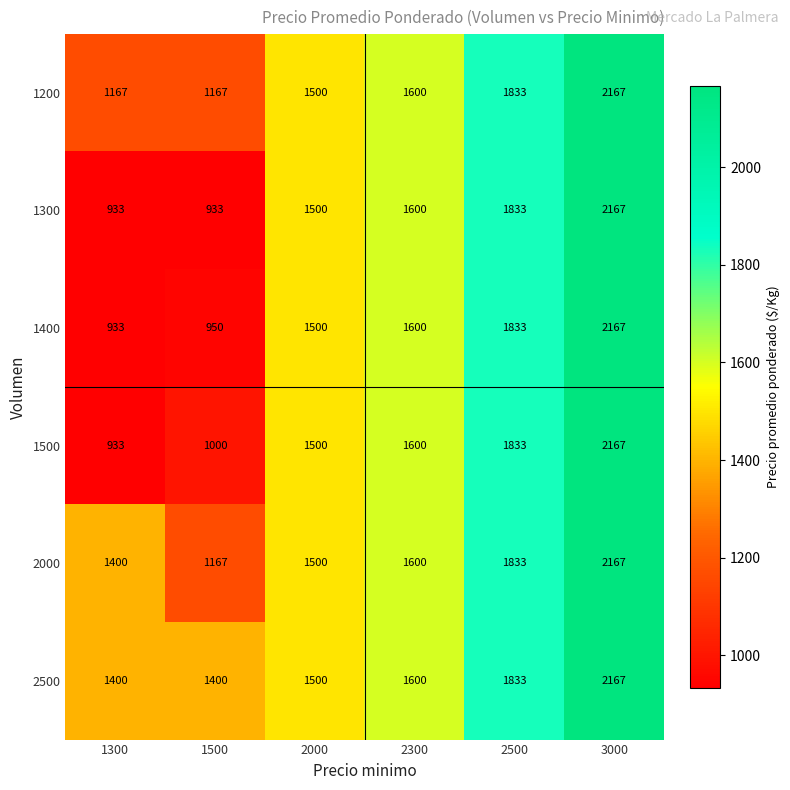

Is it true that 1500 equals 1600 at 2300?

True